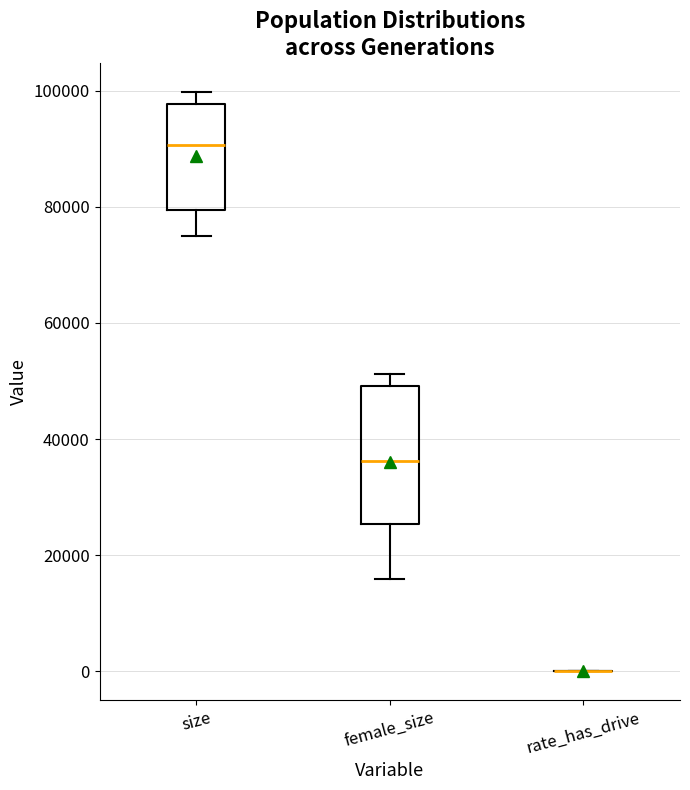

Reading left to right, transcribe this box plot: for each box, give where its median line is, the range the box spans, and where its two whiskers end, as read against the y-axis. The values are not printed on the chart, so give them approximately, as read against the axis.

size: median 90000, box 80000 to 98000, whiskers 76000 to 100000
female_size: median 36000, box 26000 to 50000, whiskers 16000 to 52000
rate_has_drive: box collapsed to a line at 0, whiskers 0 to 0